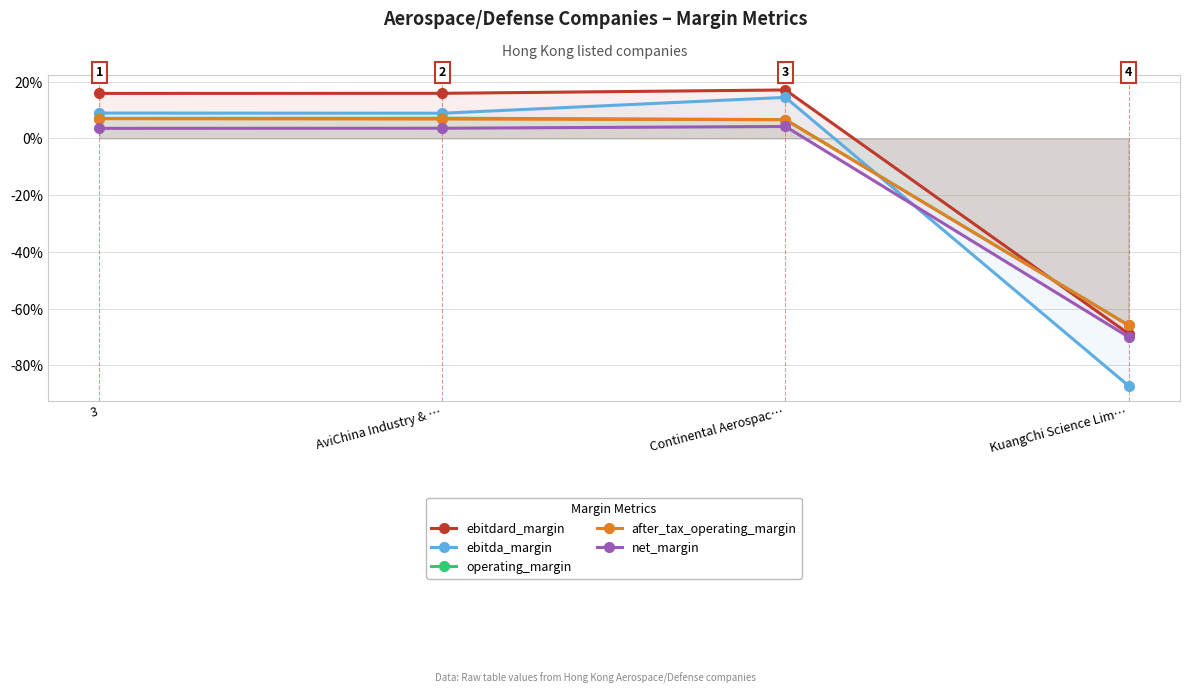

What is the sum of all after_tax_operating_margin values?

-0.5